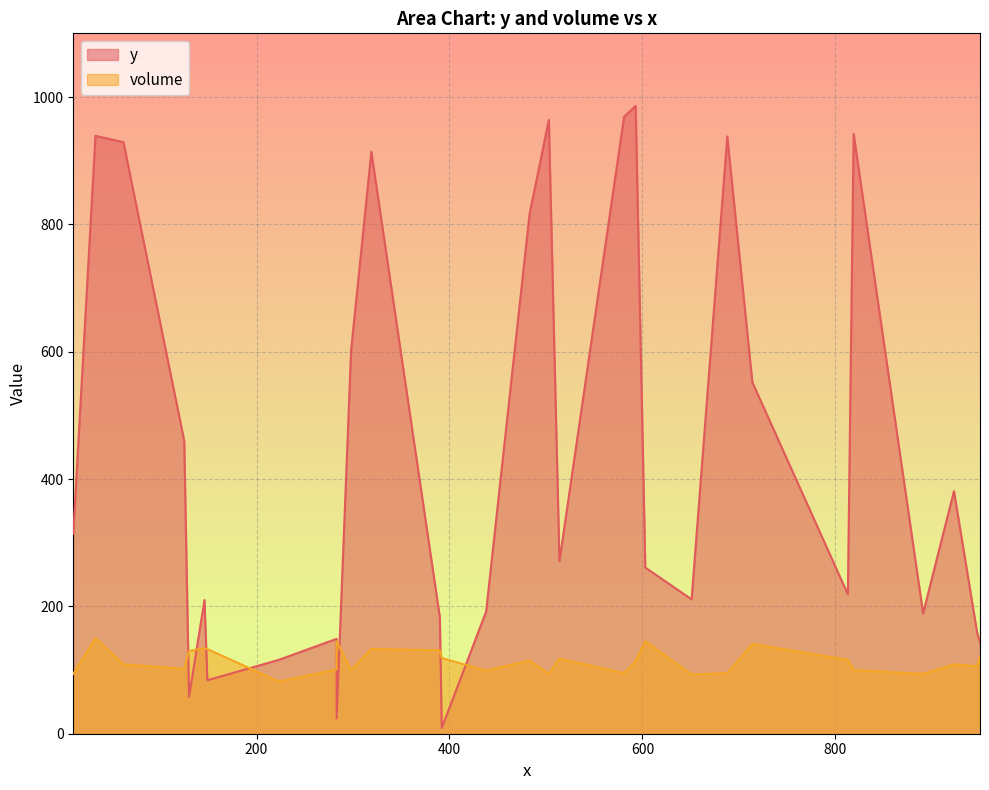

The value of volume at 1 is 186. True or false?

False